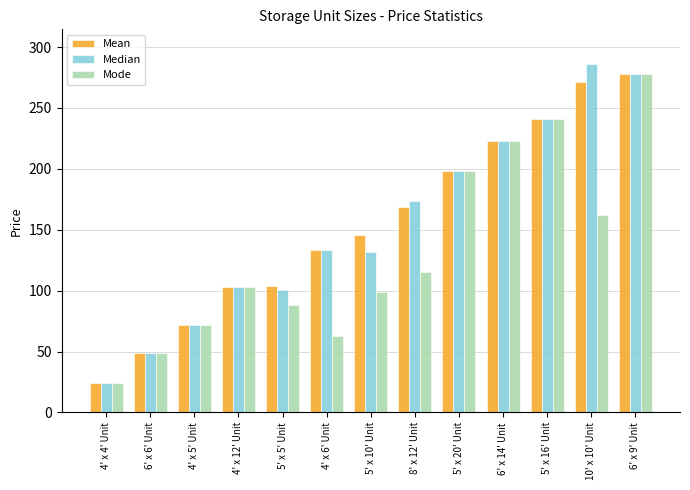

What is the value of the Median bar at the 2nd from the left?

49.0